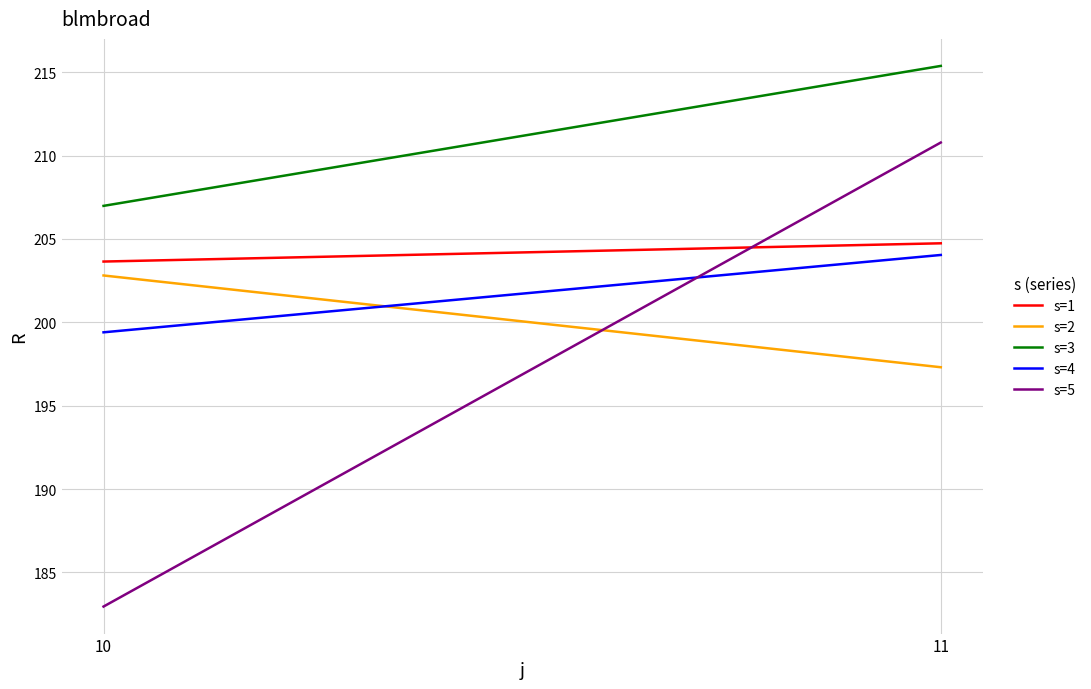

Count the number of categories in the chart.

2